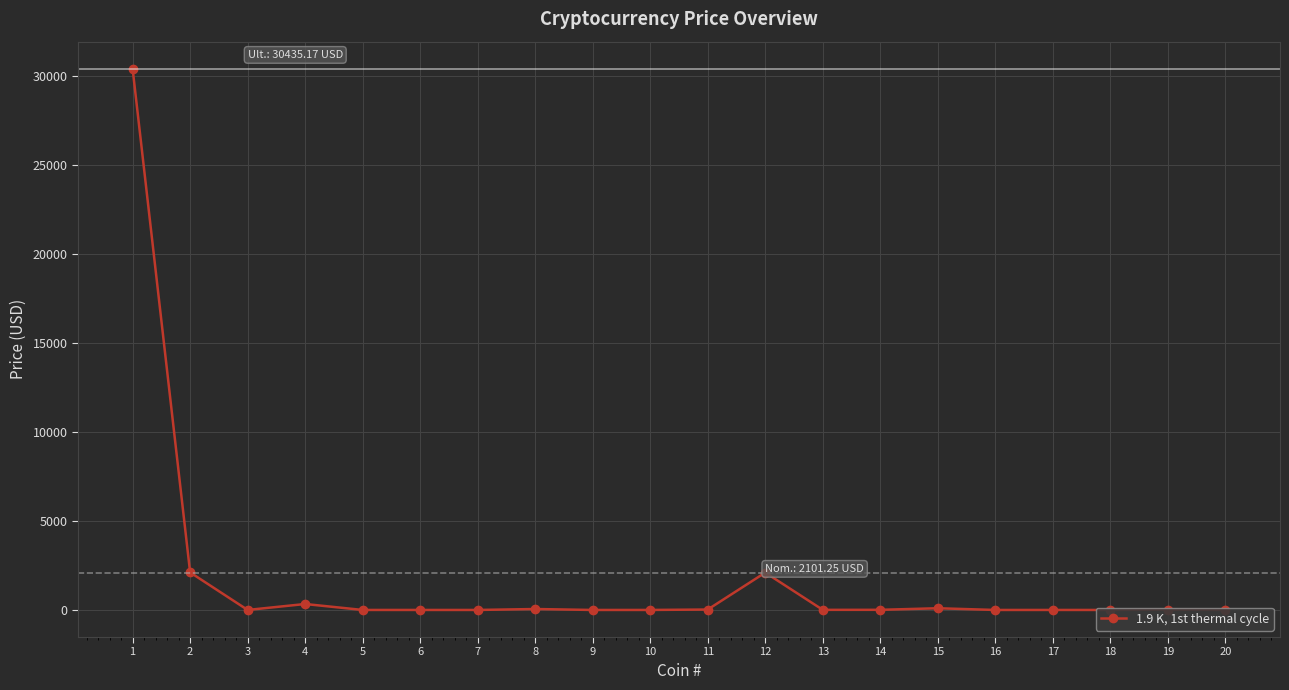

What is the value of the 18th point from the left?

0.1